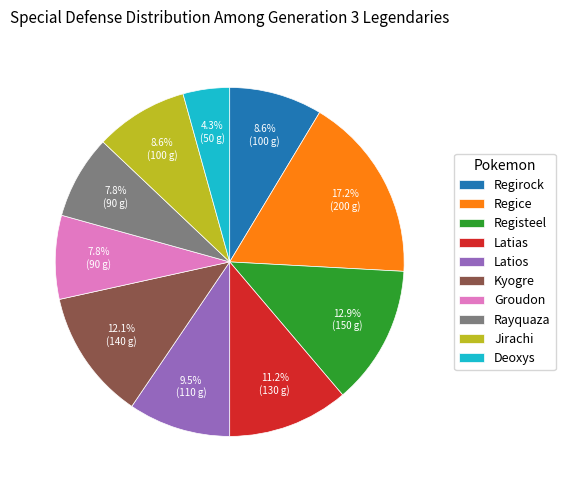

Which category has the smallest portion of the pie?

Deoxys